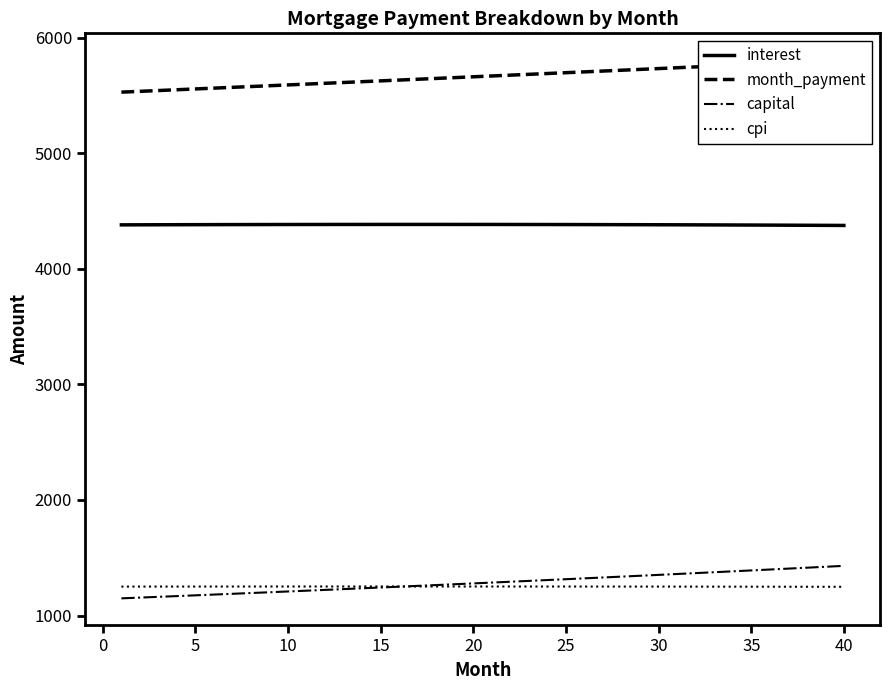

True or false: cpi and interest cross at least once.

False